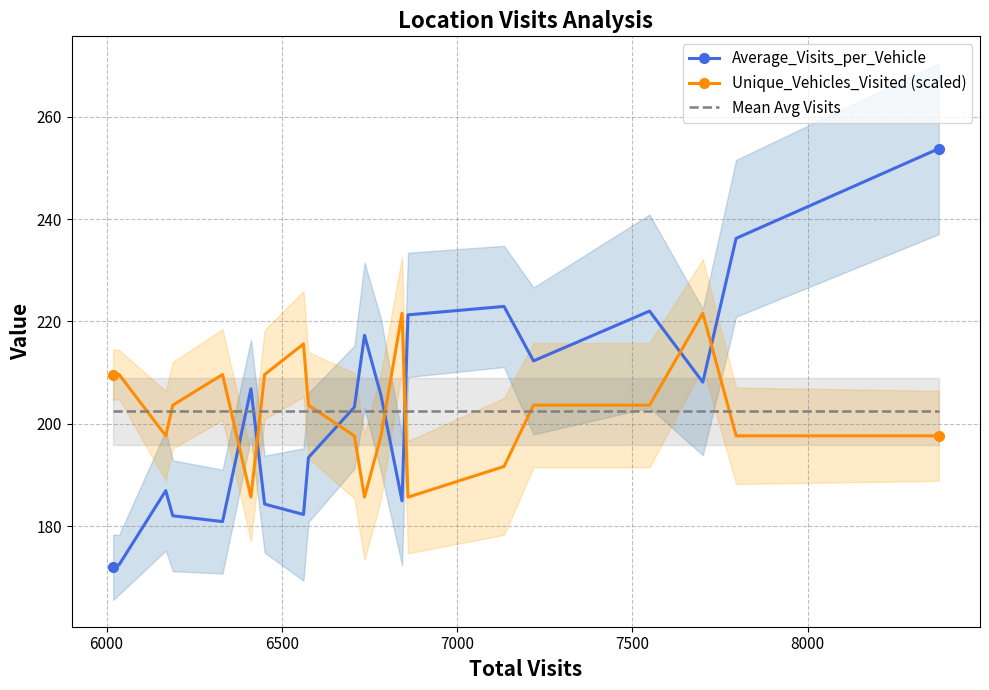

What is the maximum value shown in the chart?

253.8